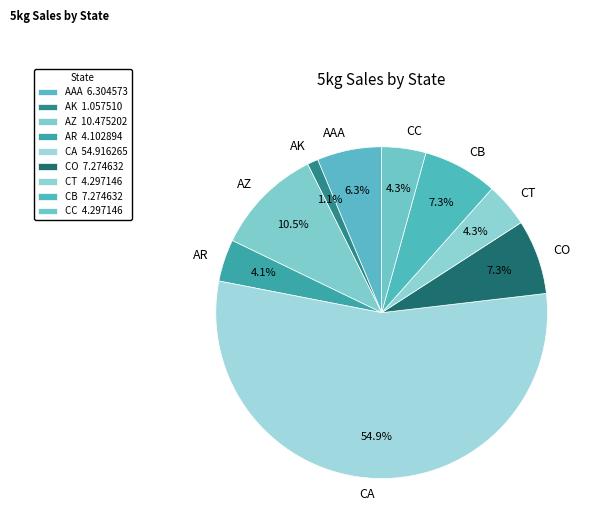

What percentage is the CT slice, to the nearest percent?

4%